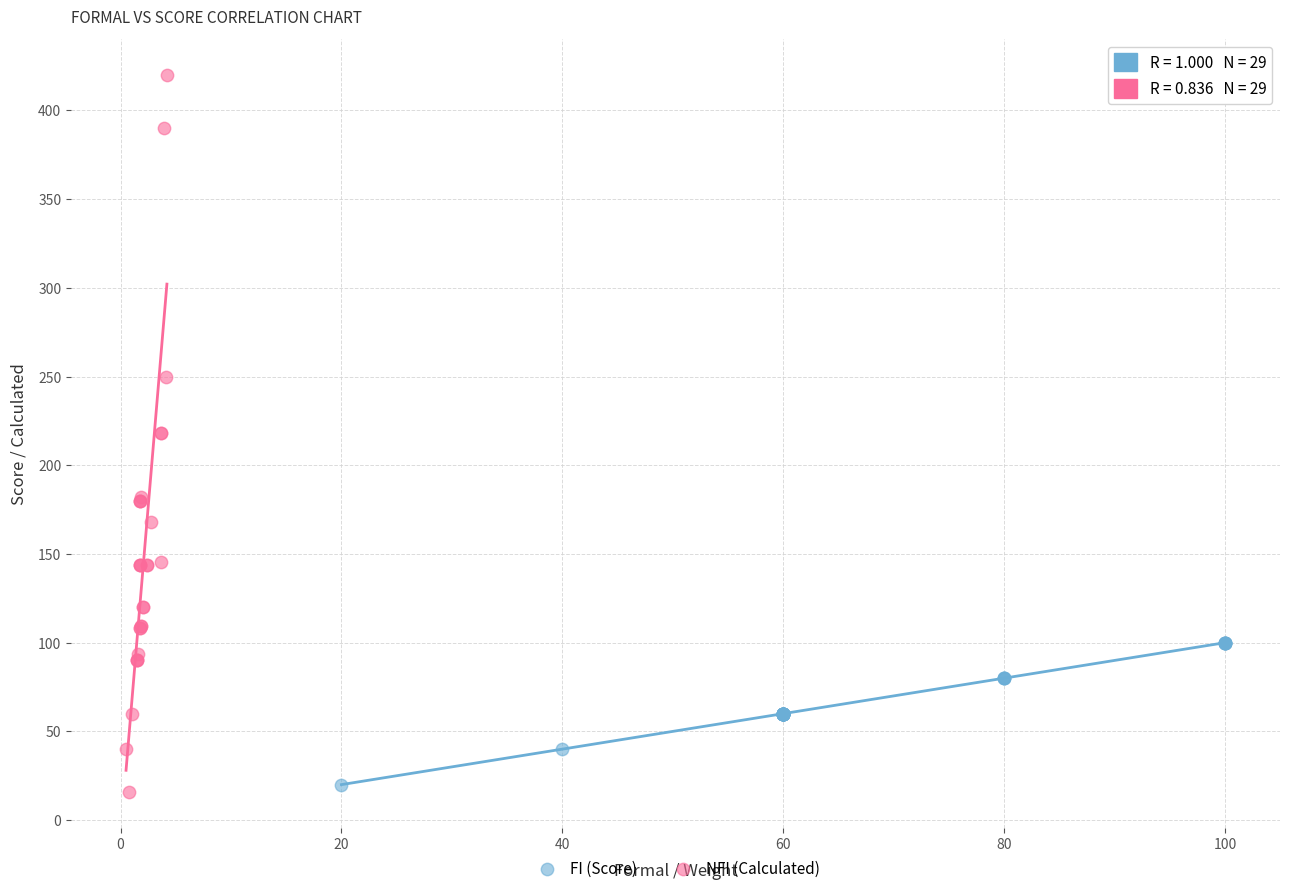

Which series contains the highest Y value?

NFI (Calculated)